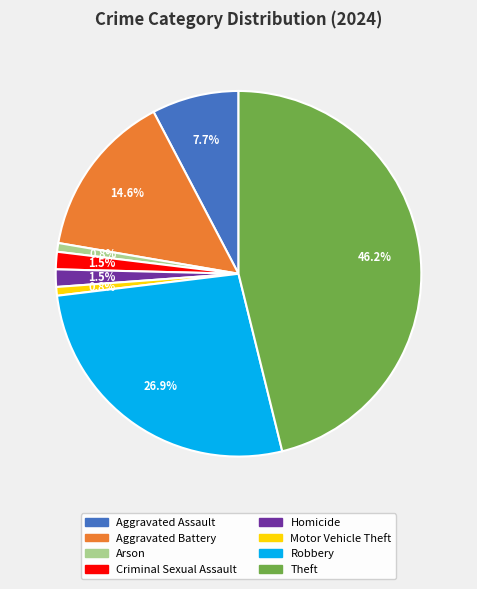

Is there a majority slice in this chart?

No